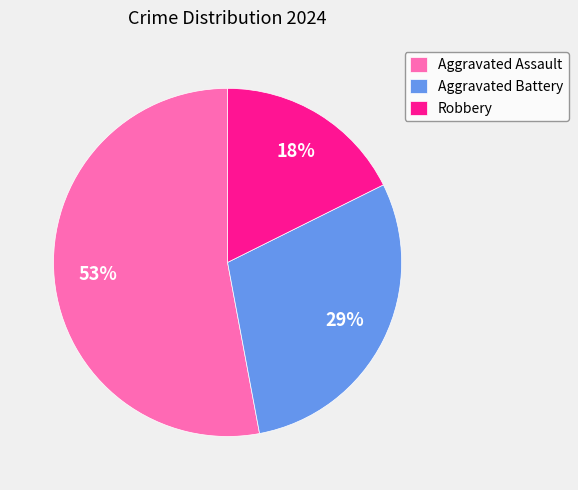

To the nearest percent, what is the difference between the Aggravated Assault and Aggravated Battery slice percentages?

24%